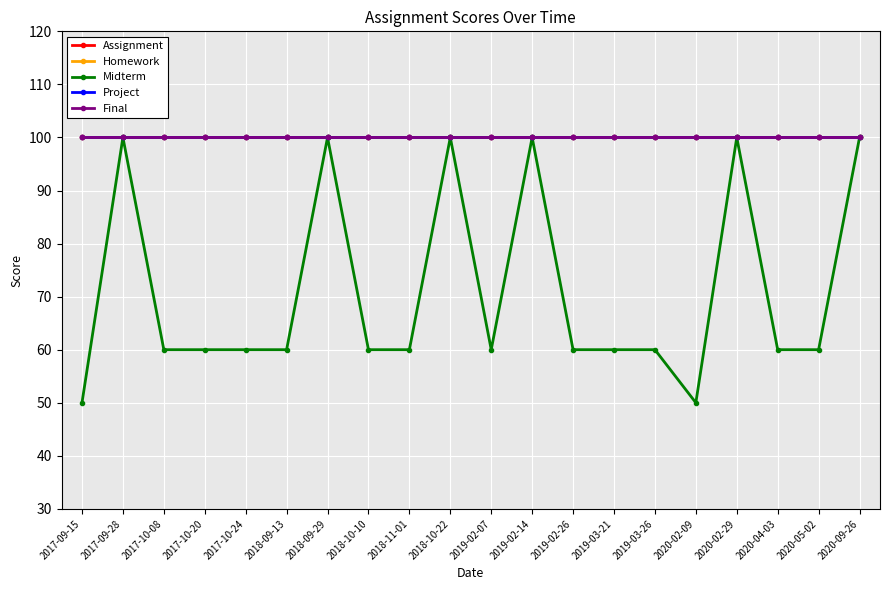

Which series has the largest total across all categories?

Assignment